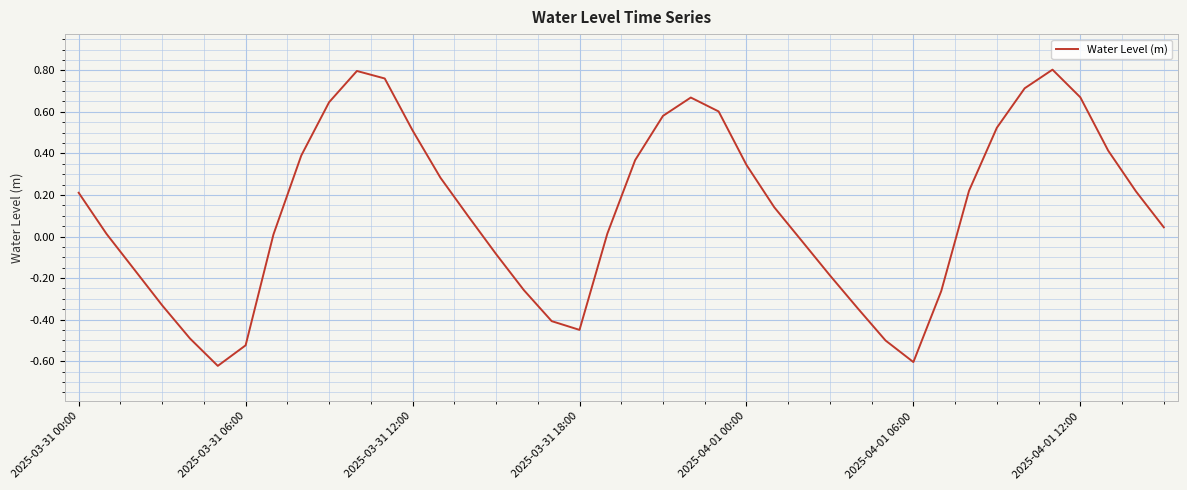

What is the difference between the maximum and minimum values?

1.4